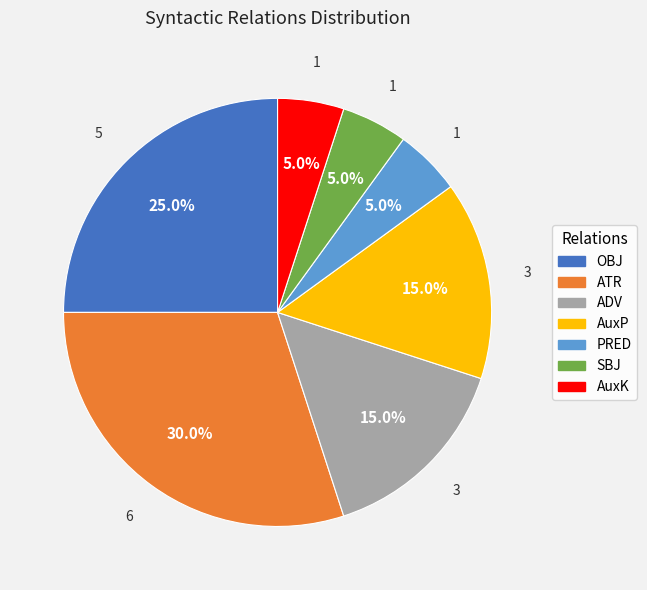

What is the total percentage of AuxK and ADV?

20.0%